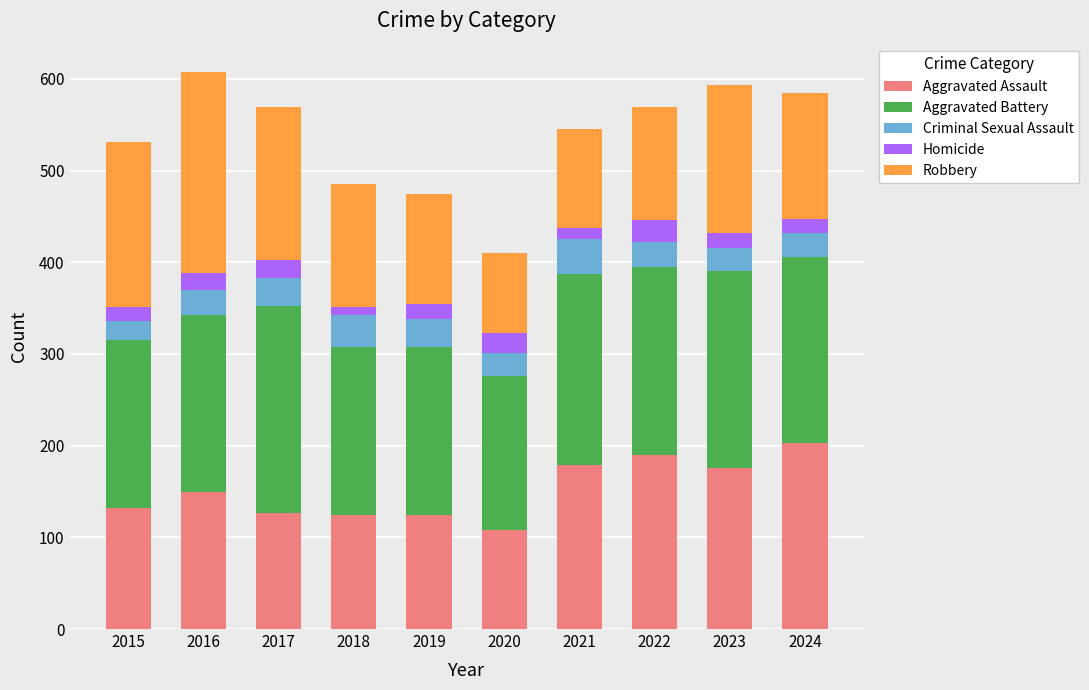

Which category has the highest value in the Aggravated Assault series?

2024